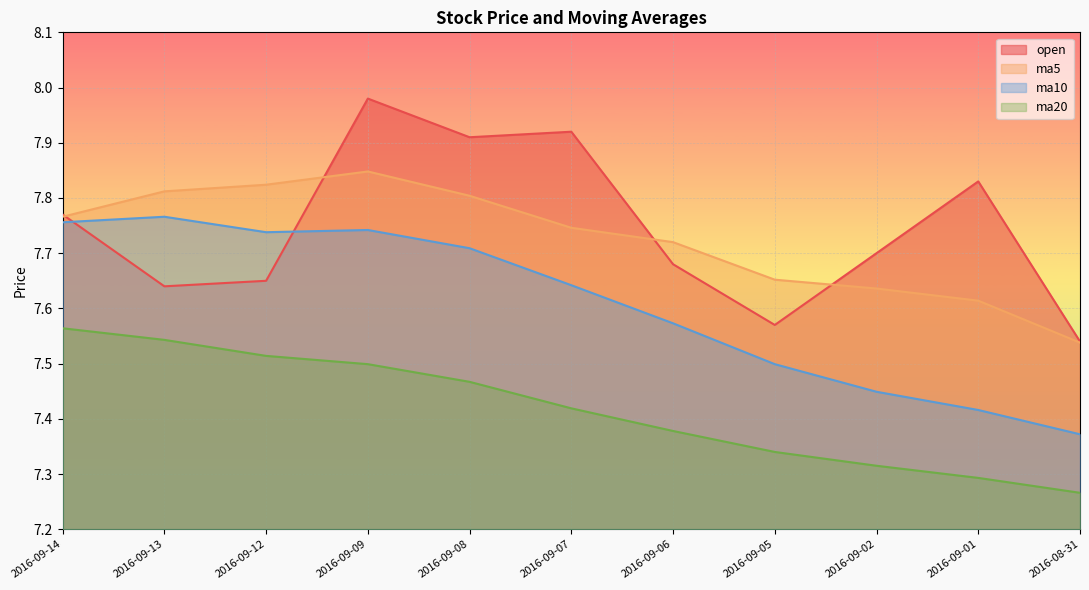

List the labels in order of ma5 value, smallest first.

2016-08-31, 2016-09-01, 2016-09-02, 2016-09-05, 2016-09-06, 2016-09-07, 2016-09-14, 2016-09-08, 2016-09-13, 2016-09-12, 2016-09-09